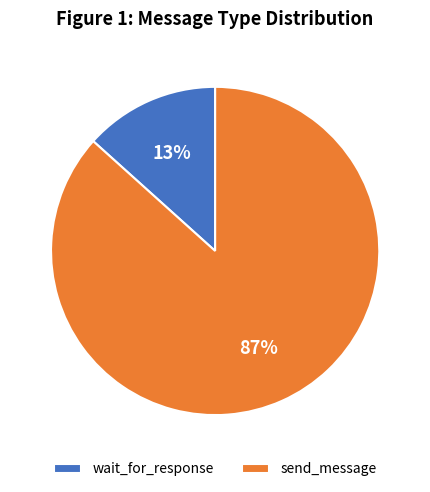

Which category accounts for the majority?

send_message